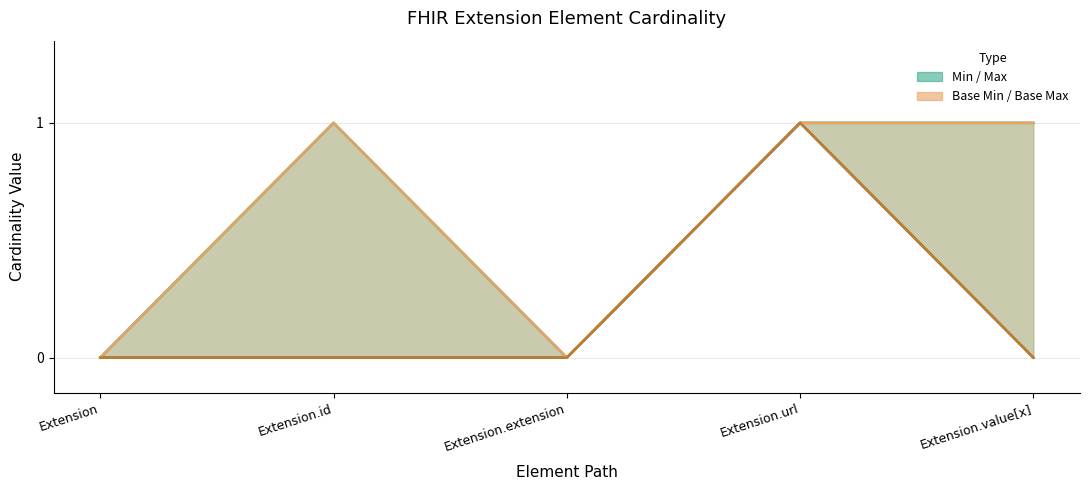

Which series has the largest total across all categories?

Max